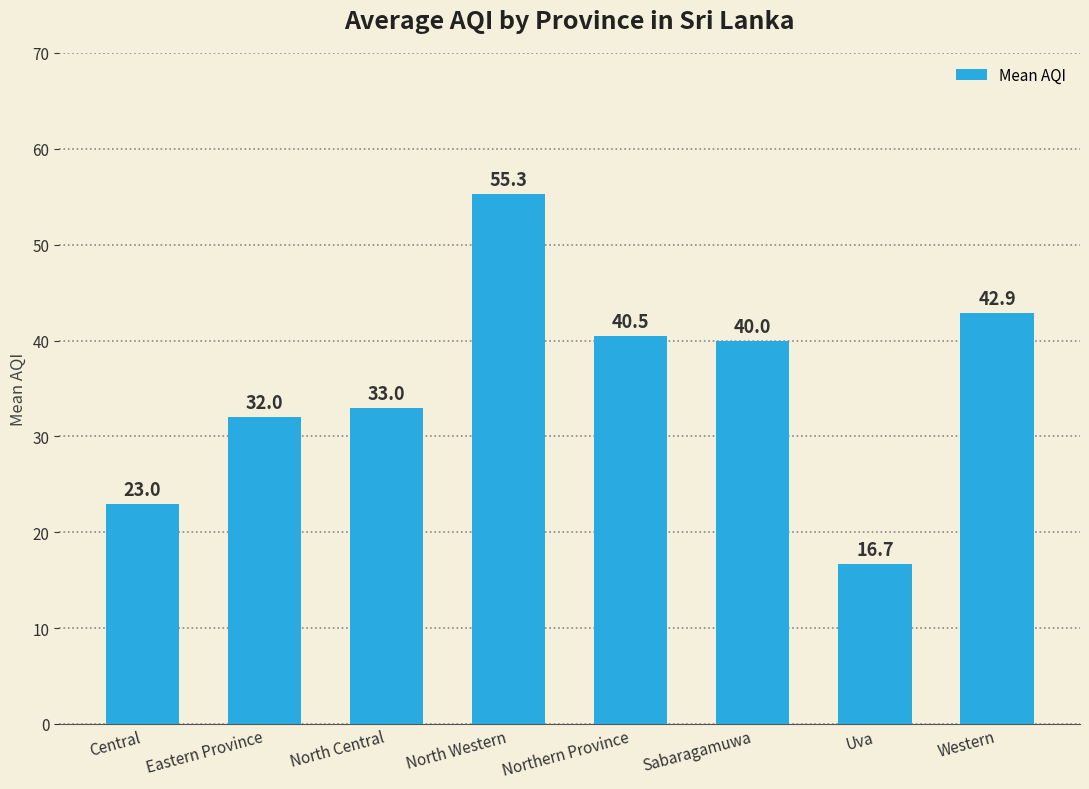

What is the sum of the values at Northern Province and North Western?

95.8